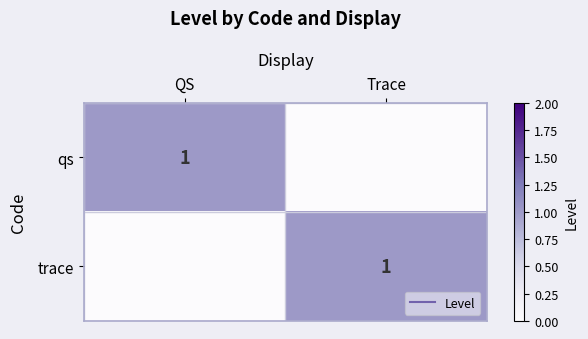

Between QS and Trace, which series saw the biggest shift?

qs